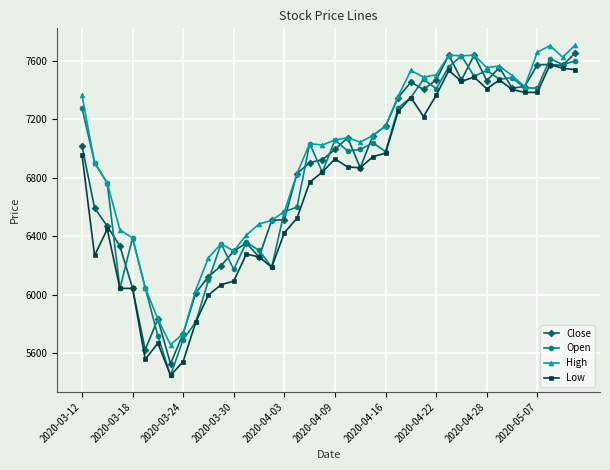

What is the value of the Close point at the 11th from the left?

6125